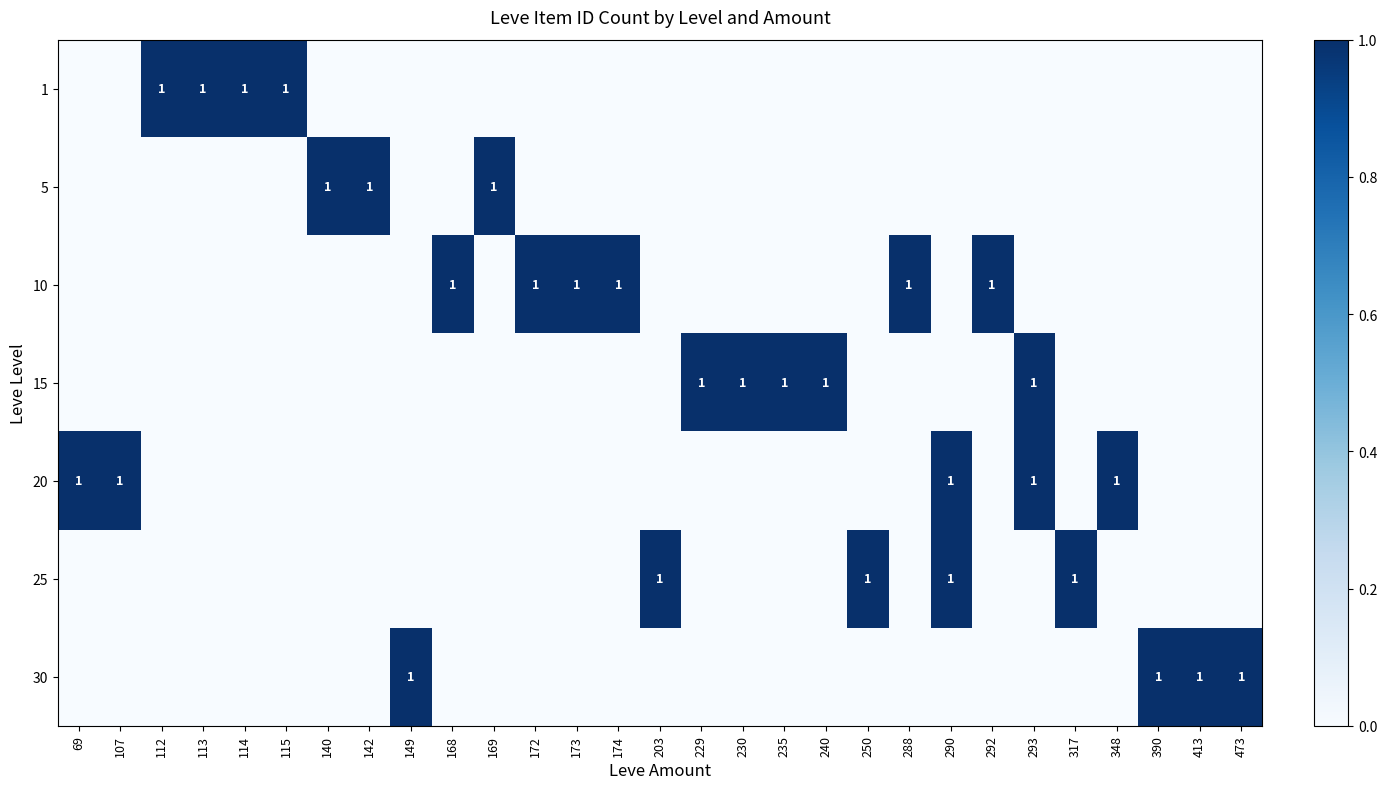

The 20 series shows 1 at 107. True or false?

True